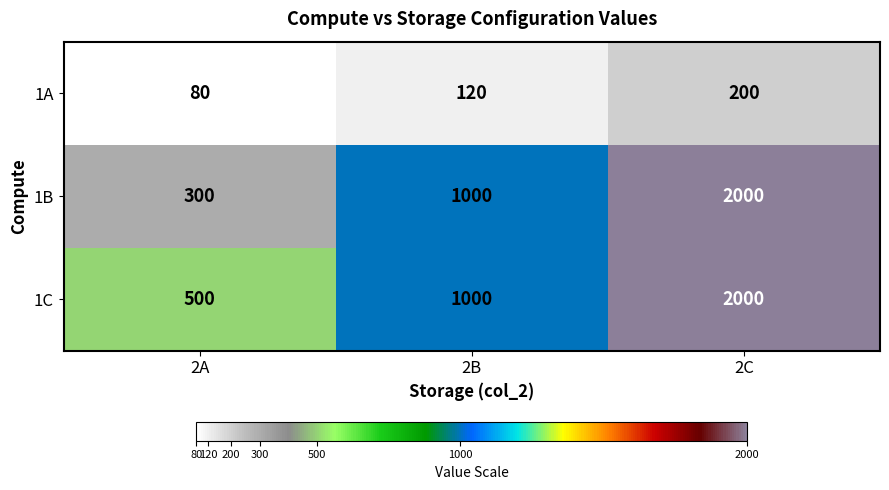

How many 1C values are between 500 and 2000?

3